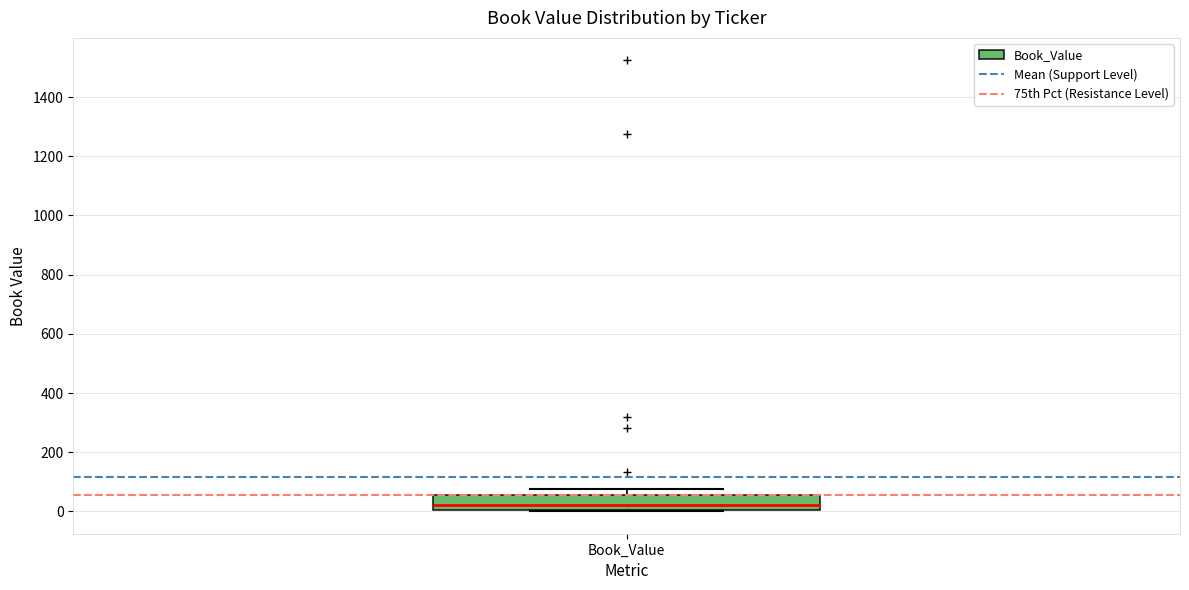

Where does the median line of the box for Book_Value sit on the y-axis? The values are not printed on the chart, so give them approximately, as read against the axis.

20